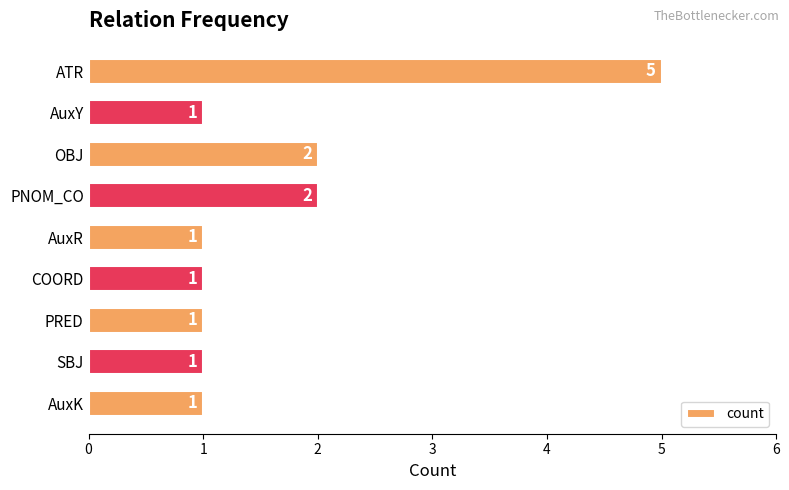

The value at AuxR is 2. True or false?

False